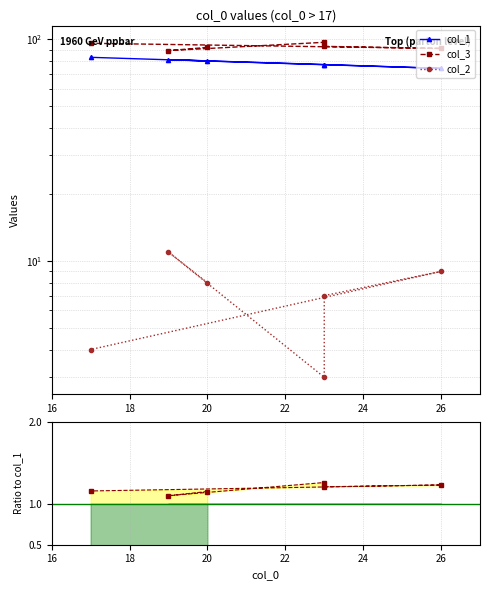

The value of col_3 at 18 is 149.3. True or false?

False